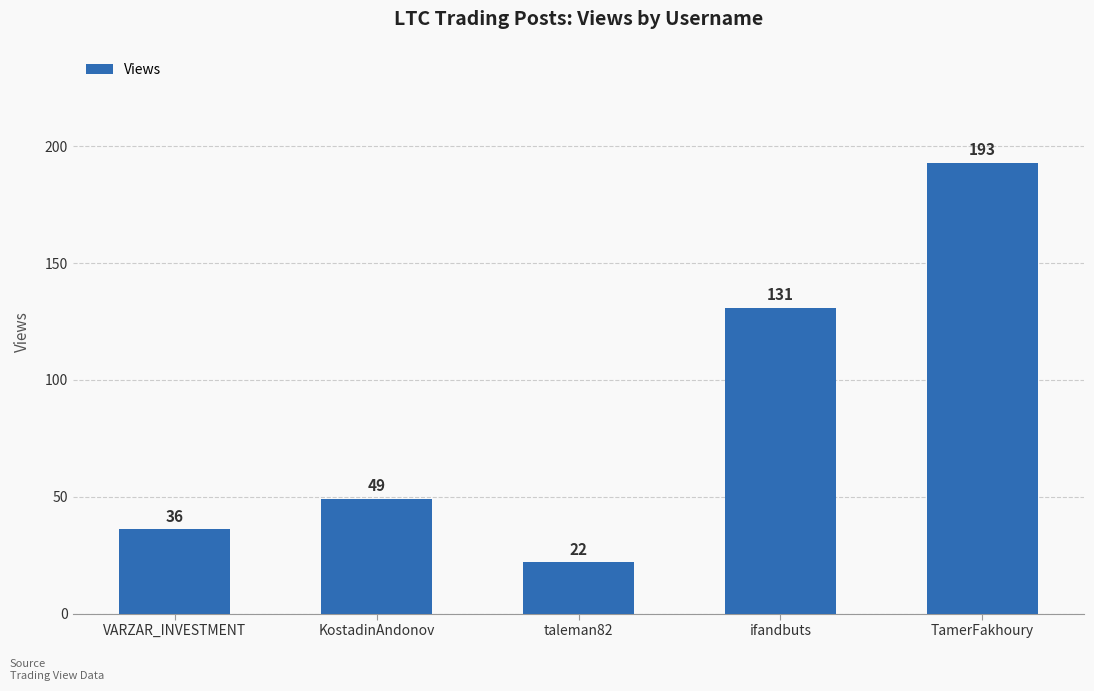

Reading left to right, list all the values displayed in this chart.

36	49	22	131	193